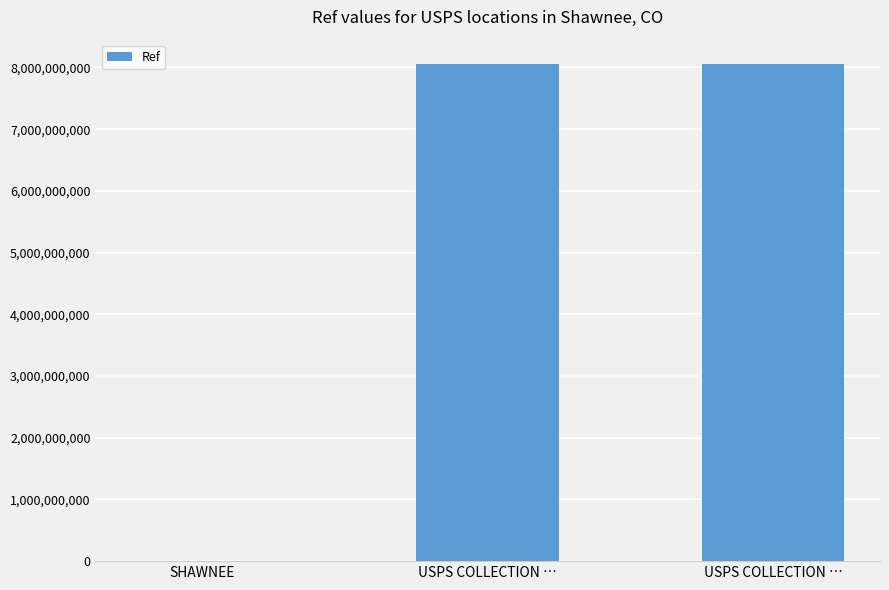

How many series are shown in this chart?

1